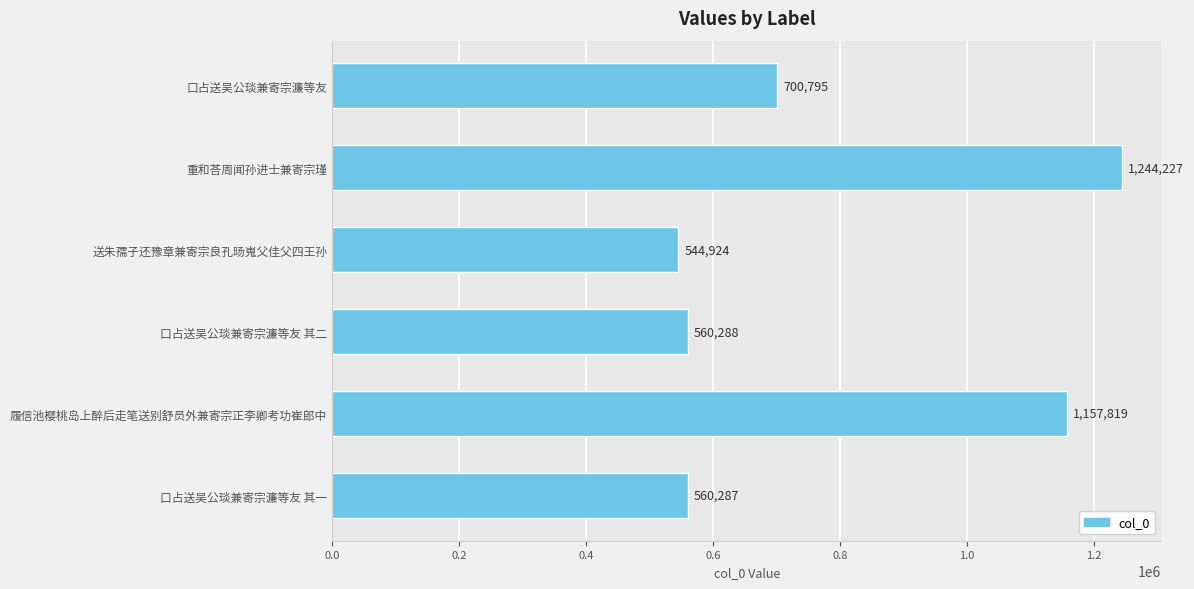

What is the change in value from 送朱孺子还豫章兼寄宗良孔旸嵬父佳父四王孙 to 口占送吴公琰兼寄宗濂等友 其一?

+15363